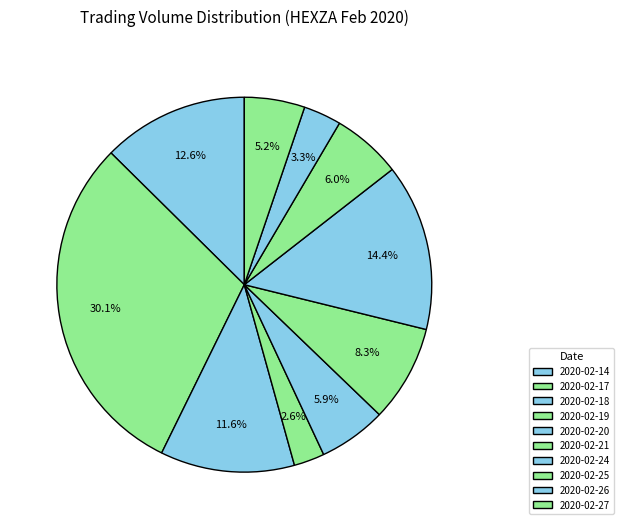

How many slices are in this pie chart?

10